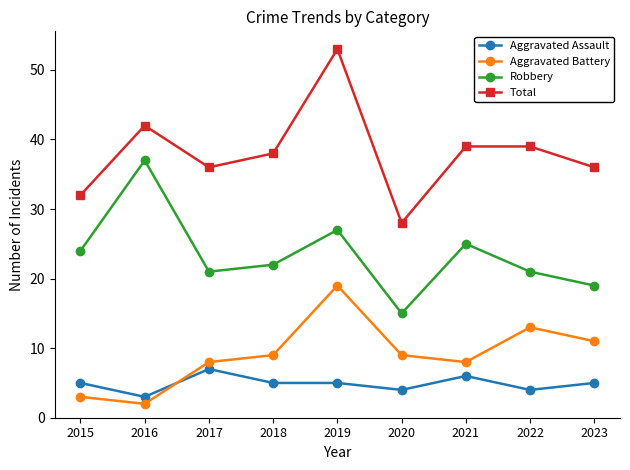

True or false: Robbery has more than 2 points higher than both neighbors.

True